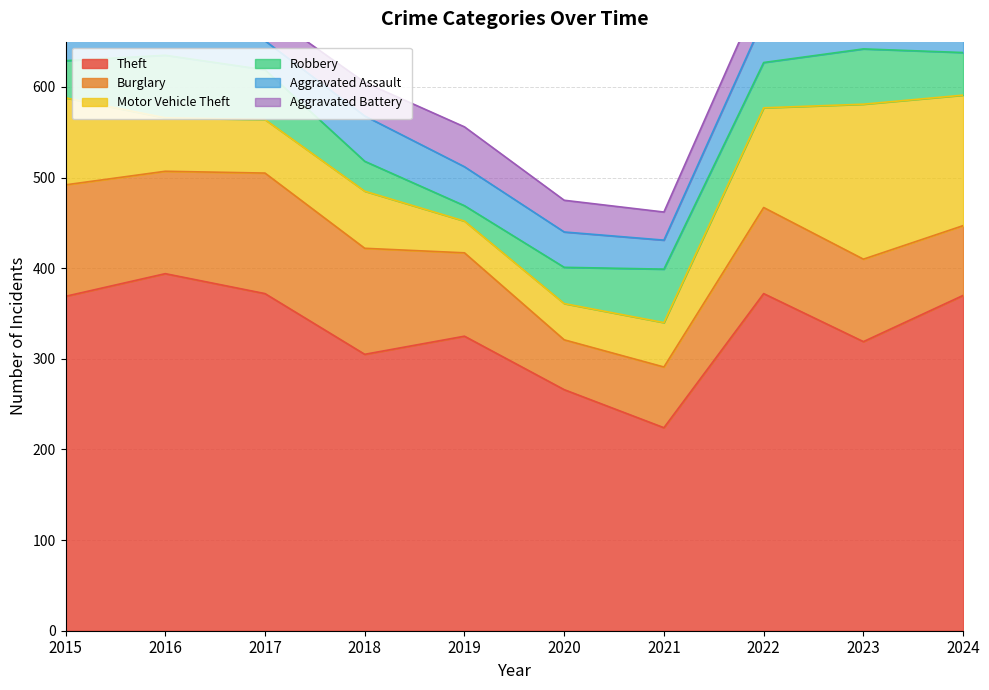

At which label does Aggravated Assault first exceed 41?

2018